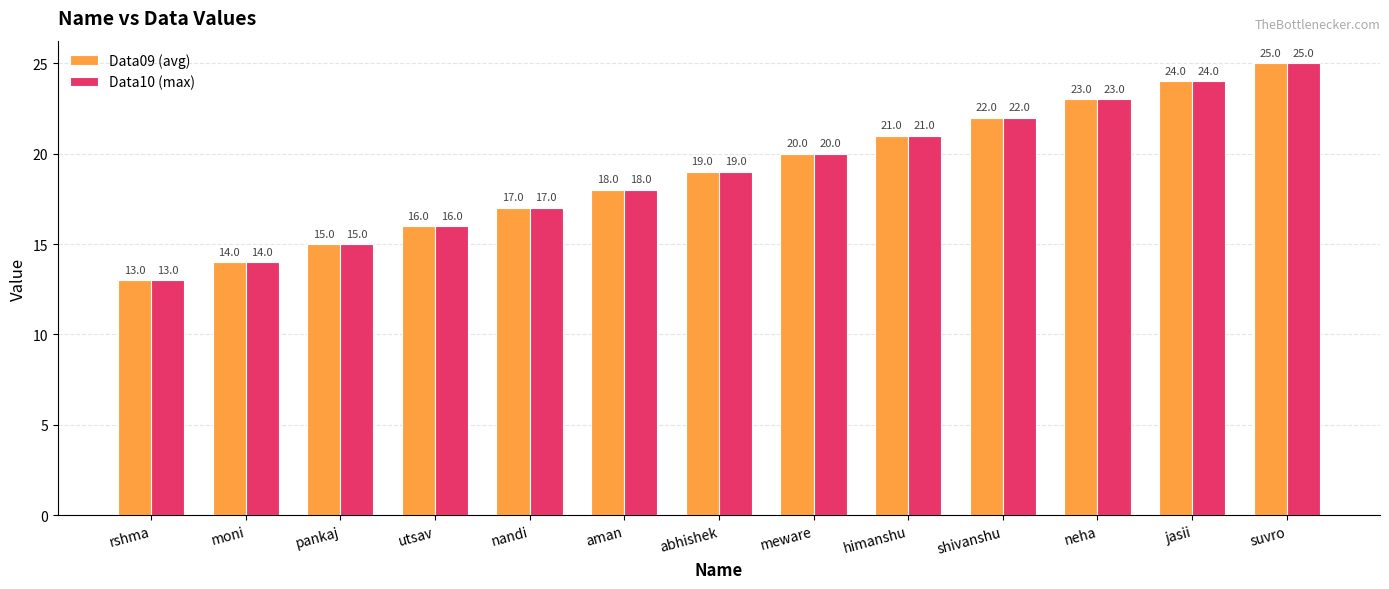

What is the sum of all Data09 (avg) values?

247